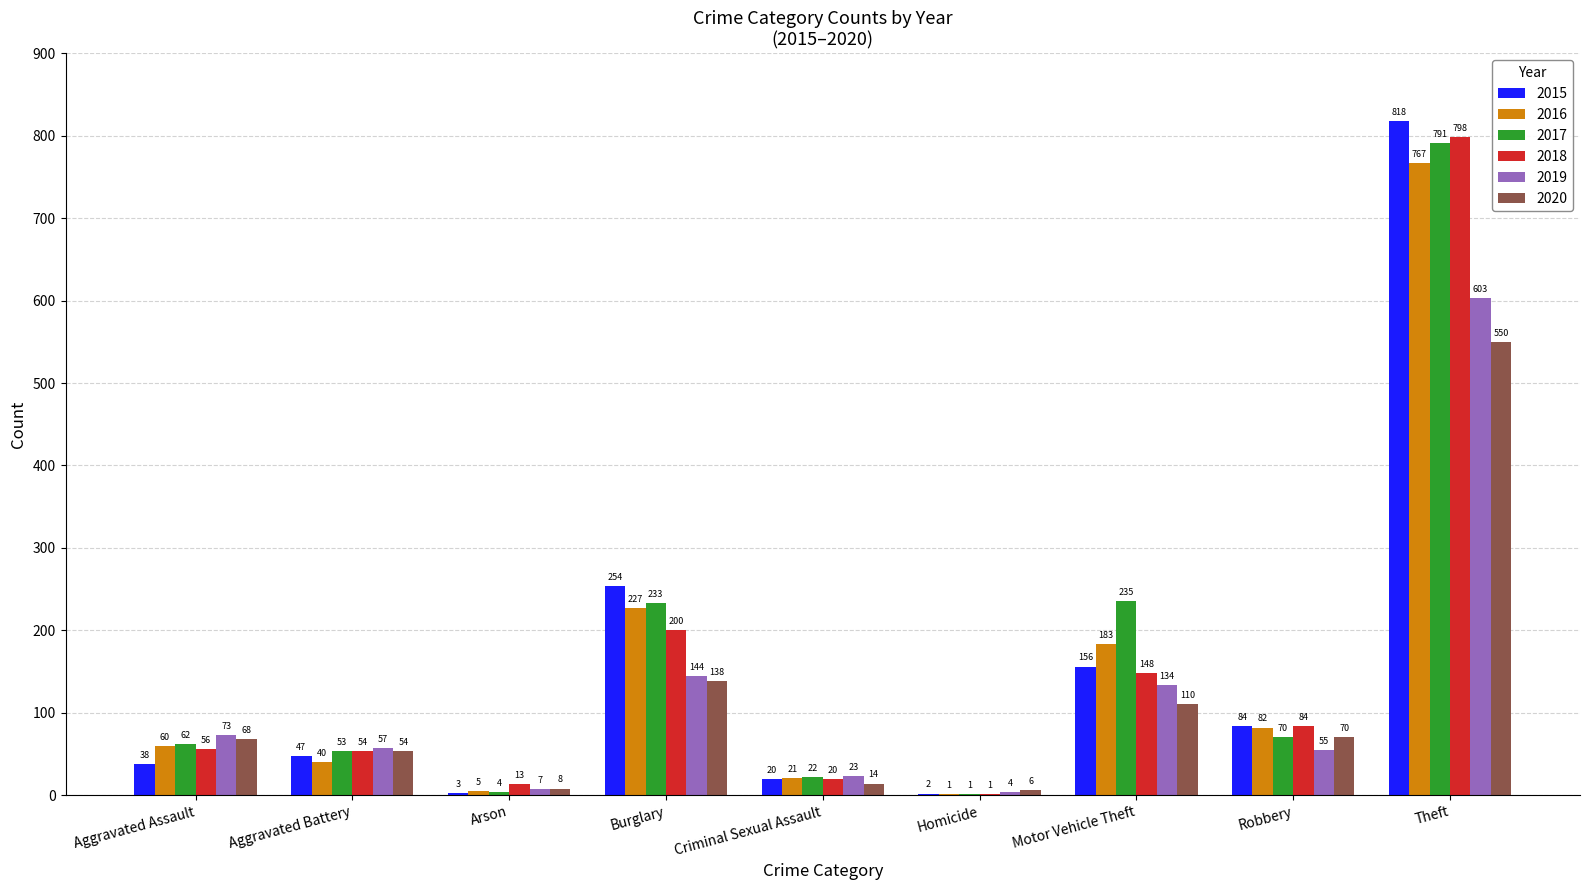

Between Robbery and Theft, which series saw the biggest shift?

2015